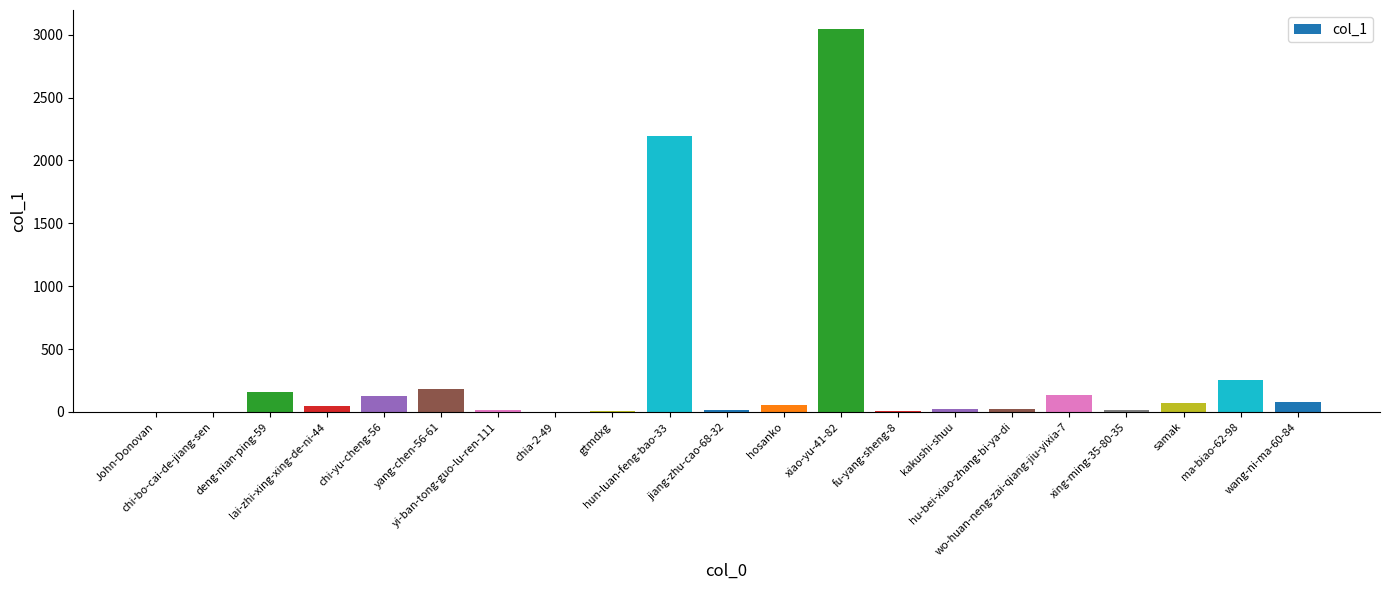

What is the maximum value shown in the chart?

3044